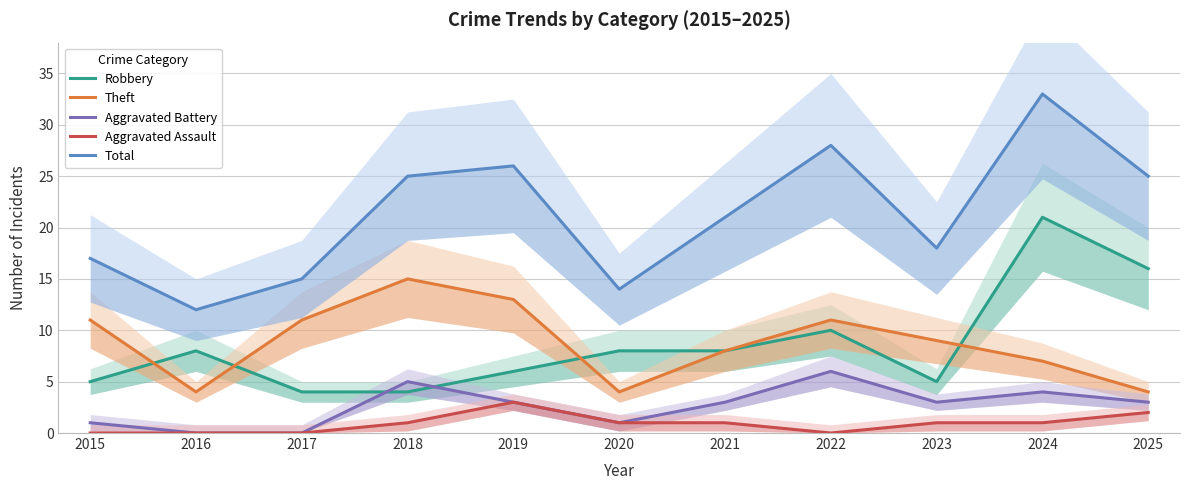

At 2023, list the series in order from largest to smallest.

Total, Theft, Robbery, Aggravated Battery, Aggravated Assault